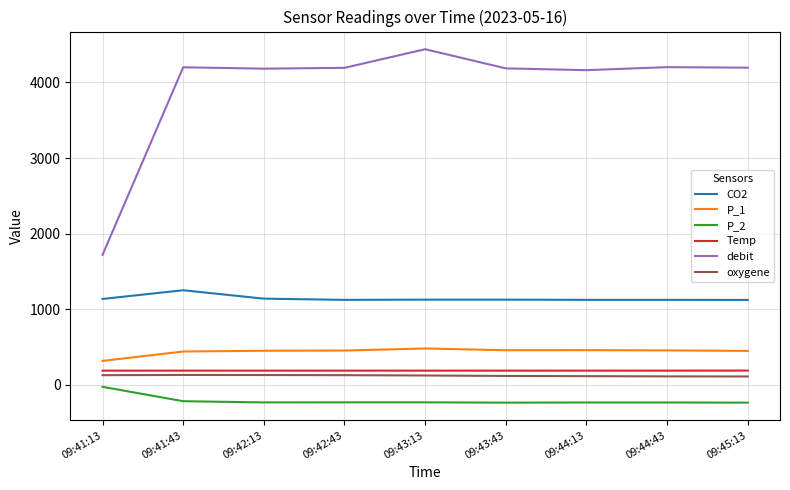

The oxygene series shows 132 at 09:41:43. True or false?

True